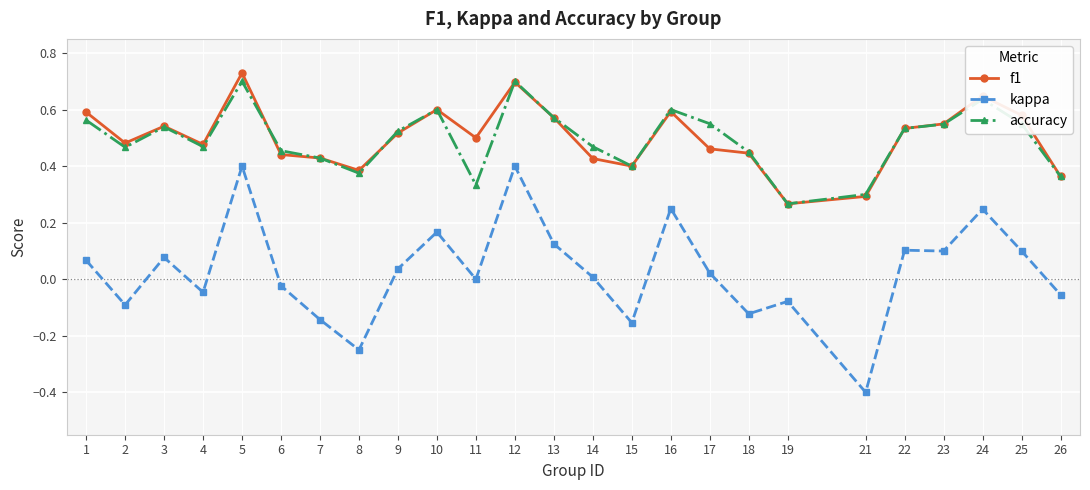

At which category does the chart reach its minimum across all series?

21